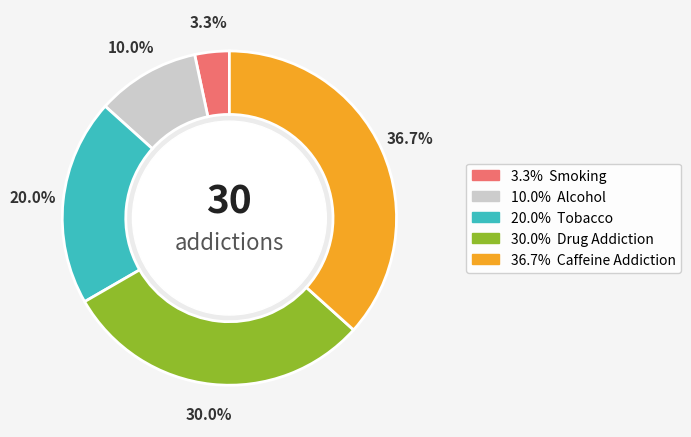

Is there a majority slice in this chart?

No